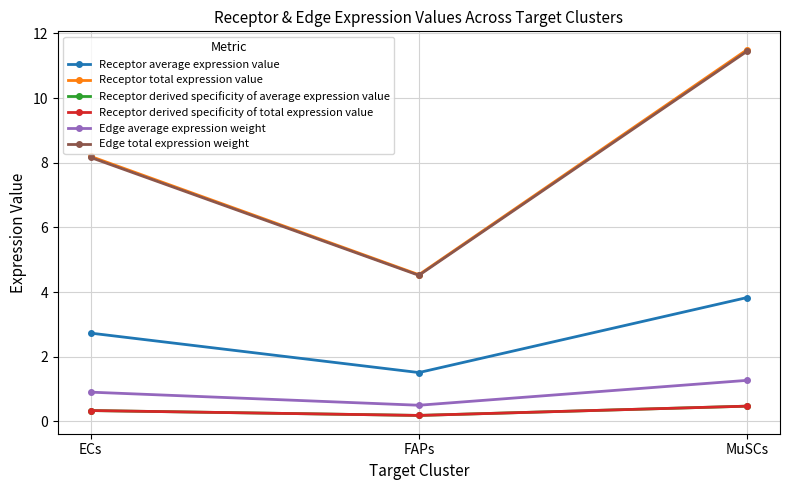

What is the label of the 2nd point from the left?

FAPs